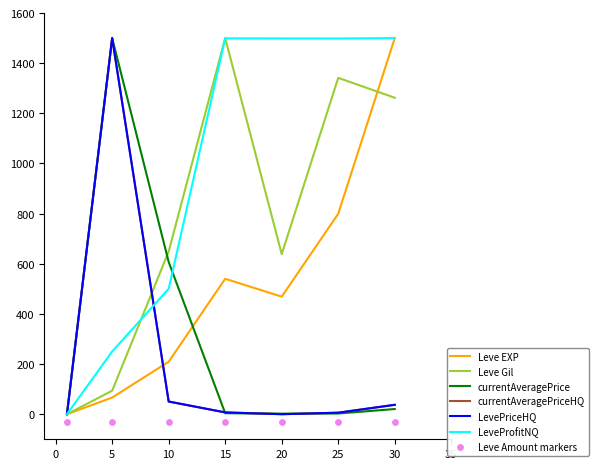

What is the total value across all series at 25?

3654.0